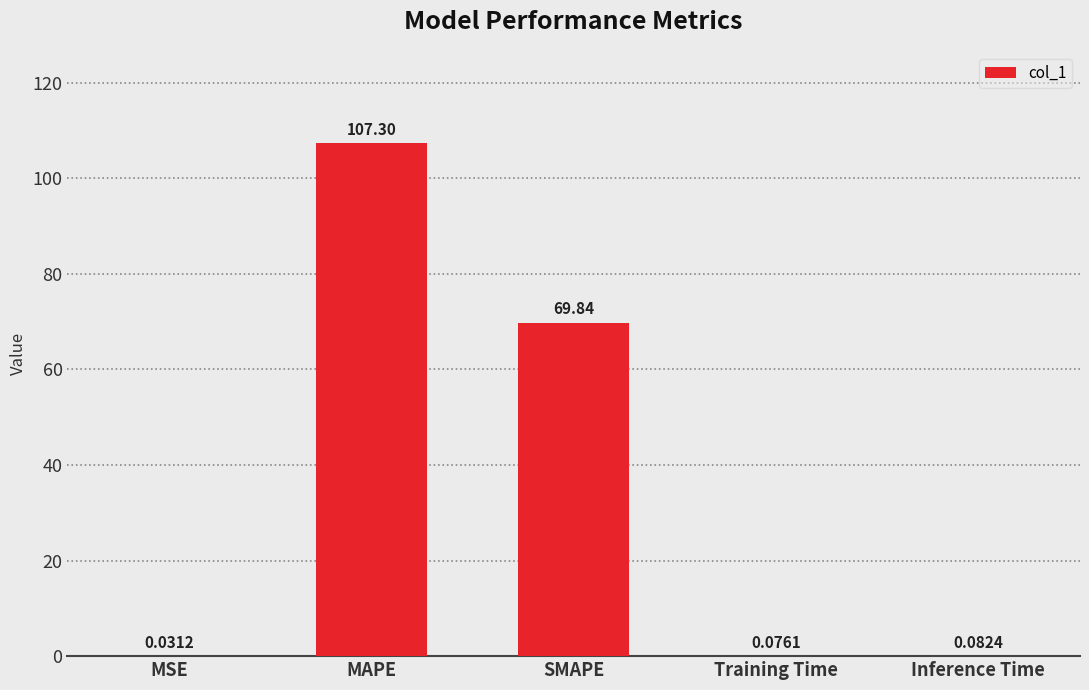

At which label is the value closest to 53?

SMAPE